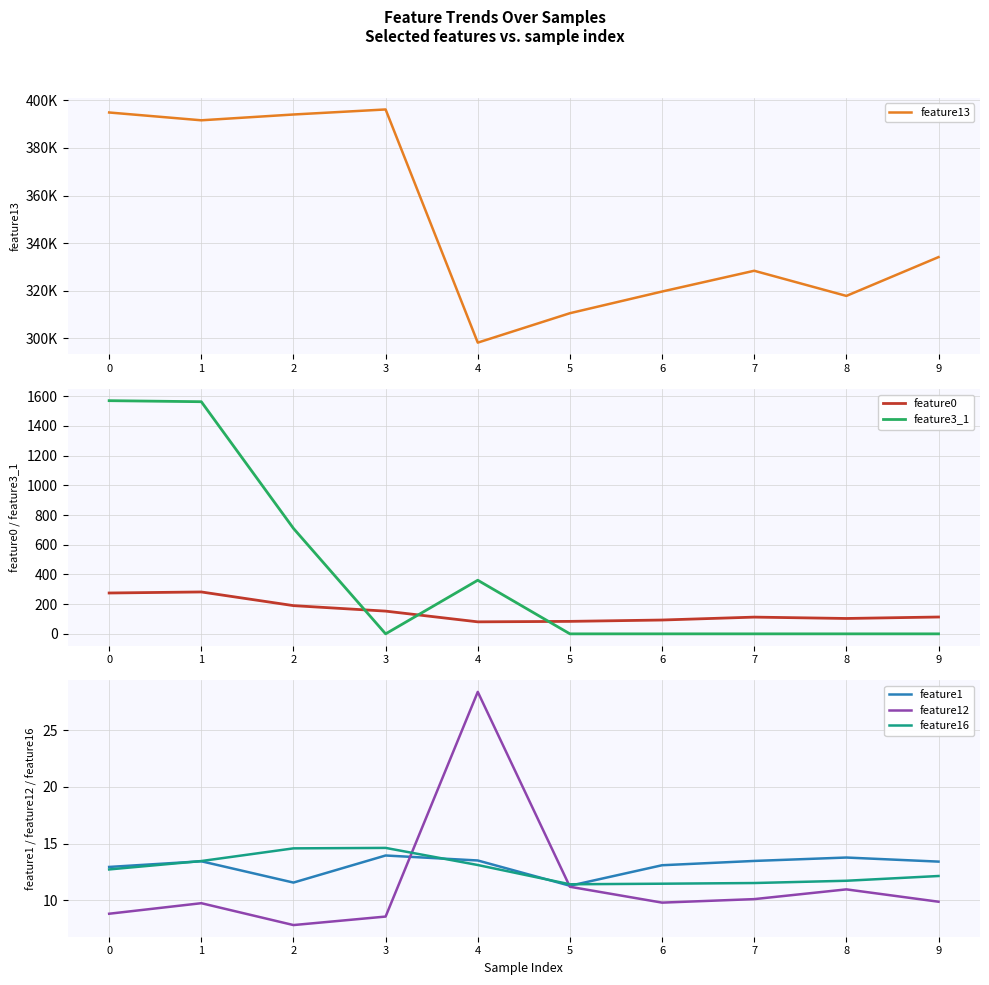

Rank the series by their maximum value, from lowest to highest.

feature1, feature16, feature12, feature0, feature3_1, feature13